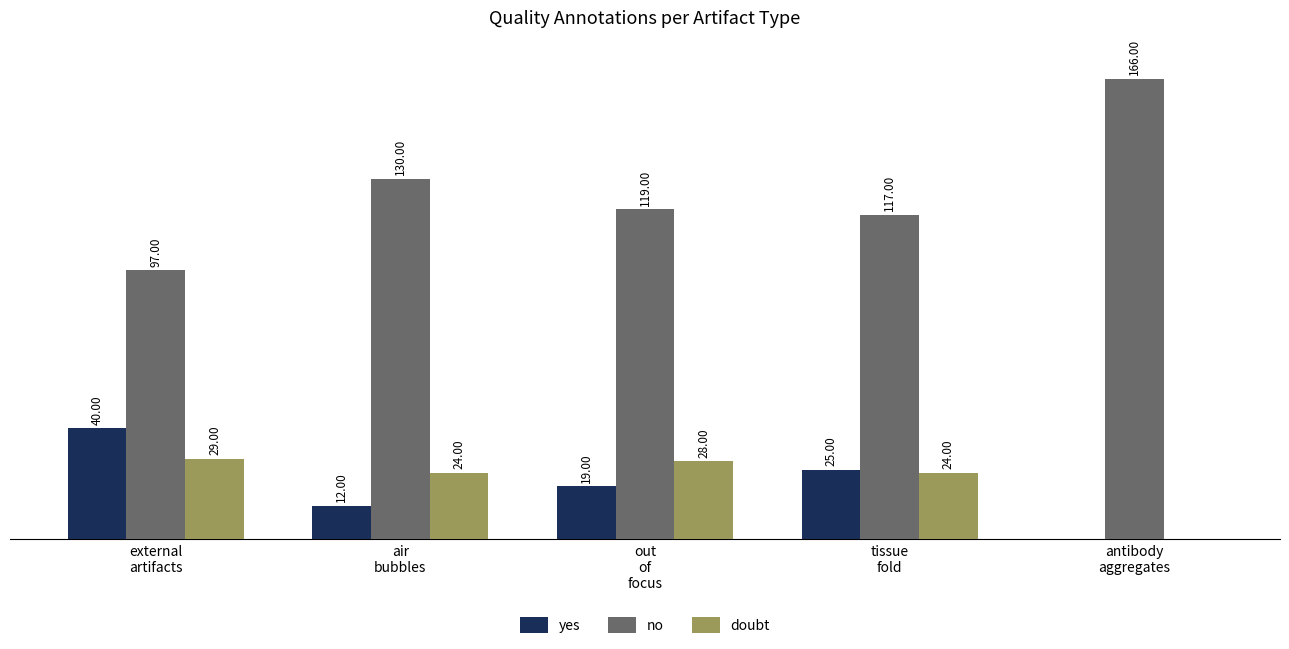

Which series has the largest total across all categories?

no